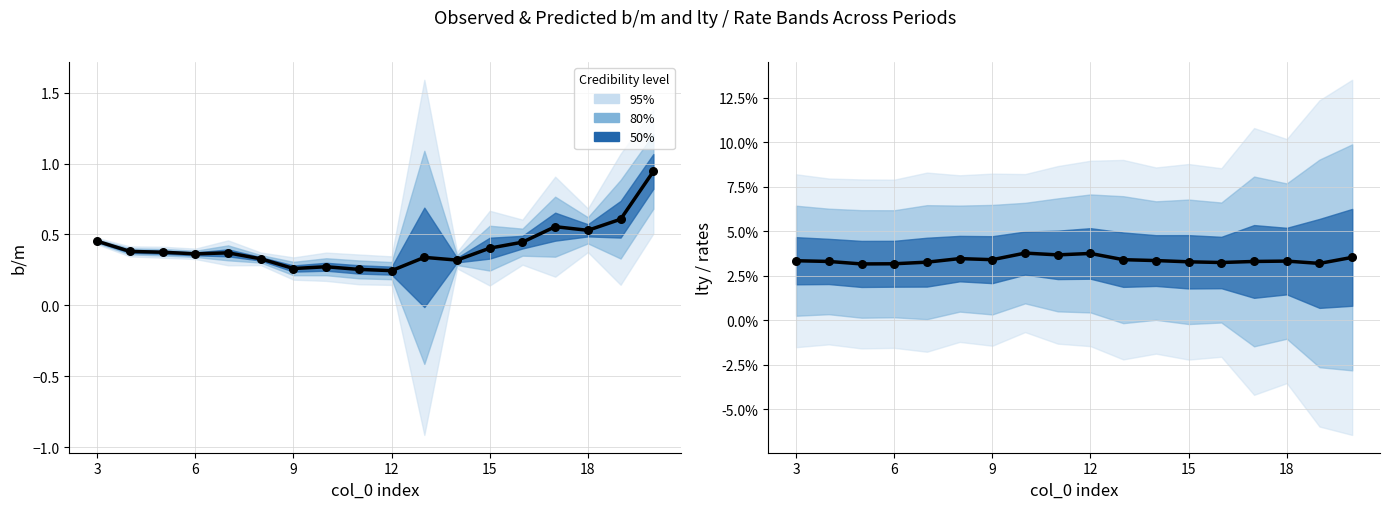

Which series contains the highest Y value?

b/m (center)